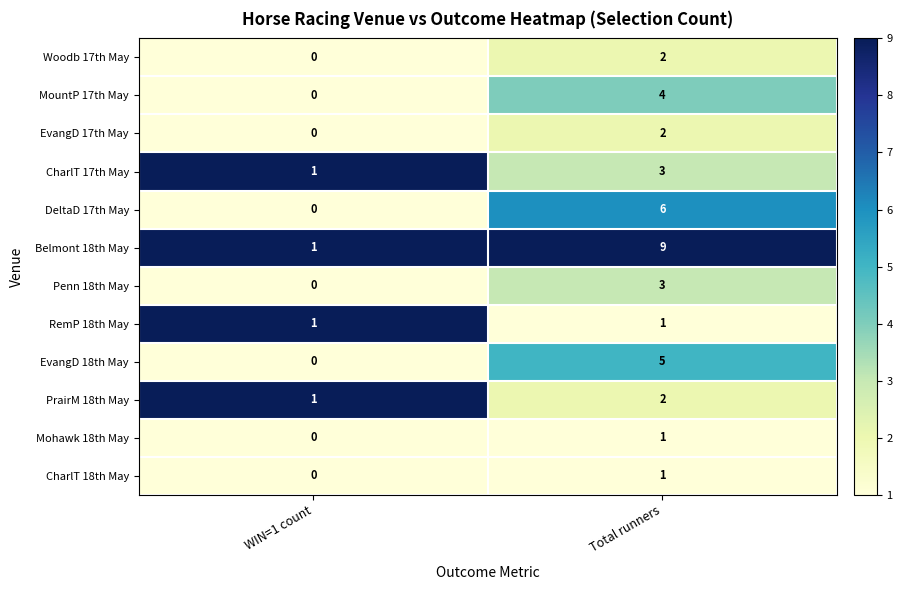

What is the total value across all series at WIN=1 count?

4